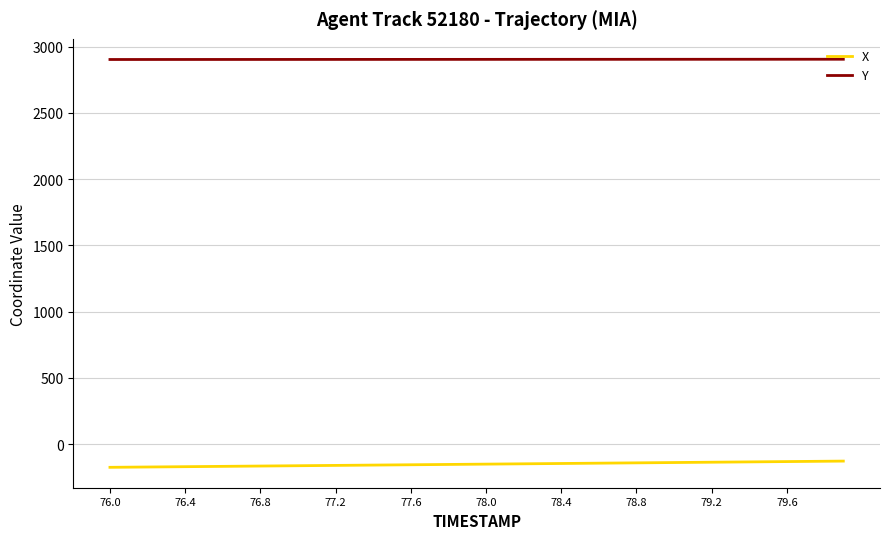

What is the greatest value displayed?

2904.9